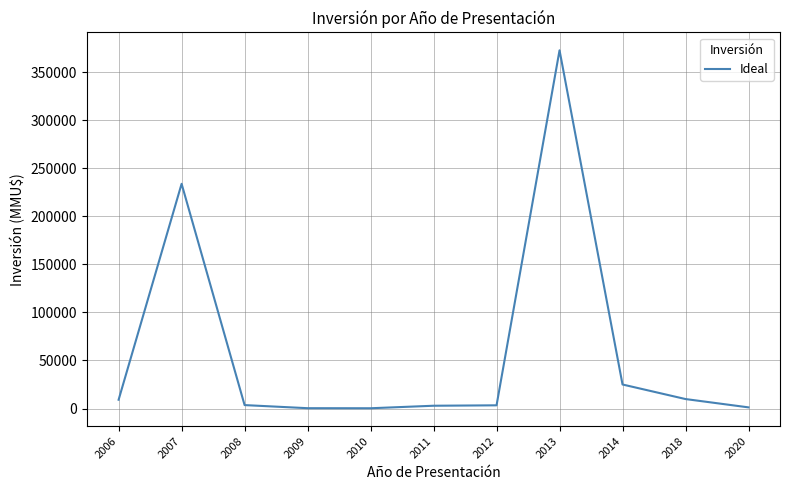

Does the chart have visible grid lines?

Yes